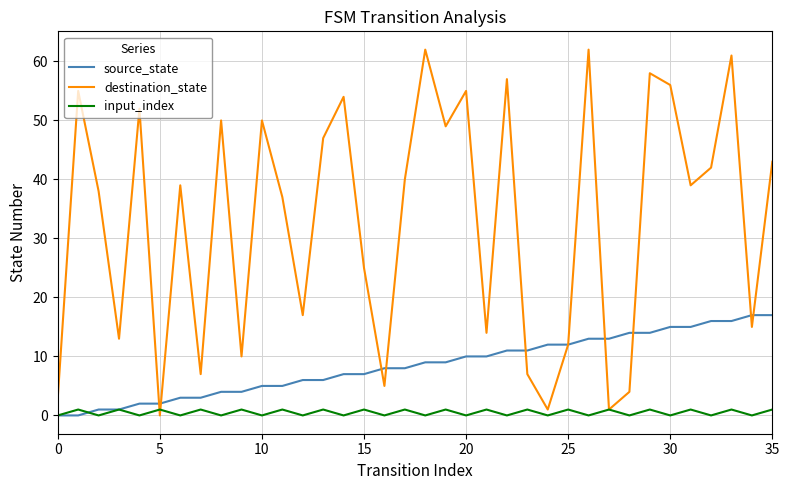

How many series are shown in this chart?

3